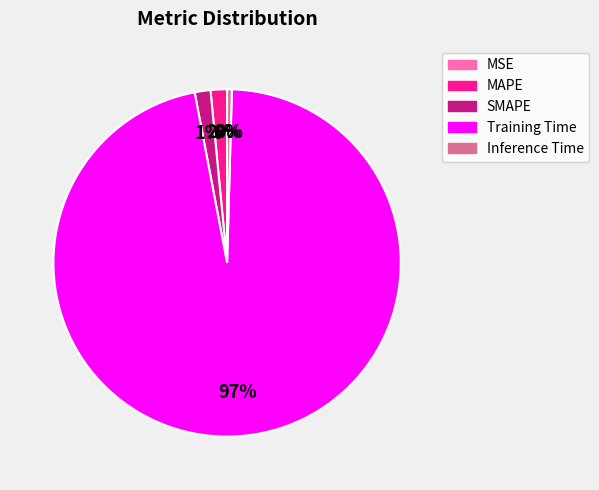

Is it true that Inference Time is 0% of the pie?

True